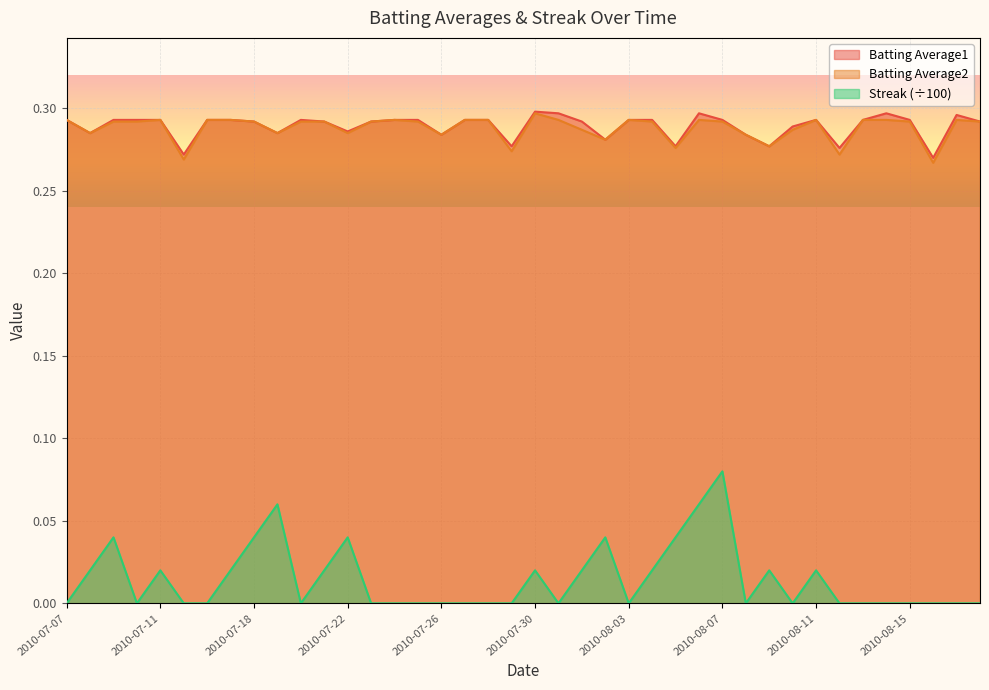

What is the approximate value of Batting Average2 at 2010-07-31?

0.3